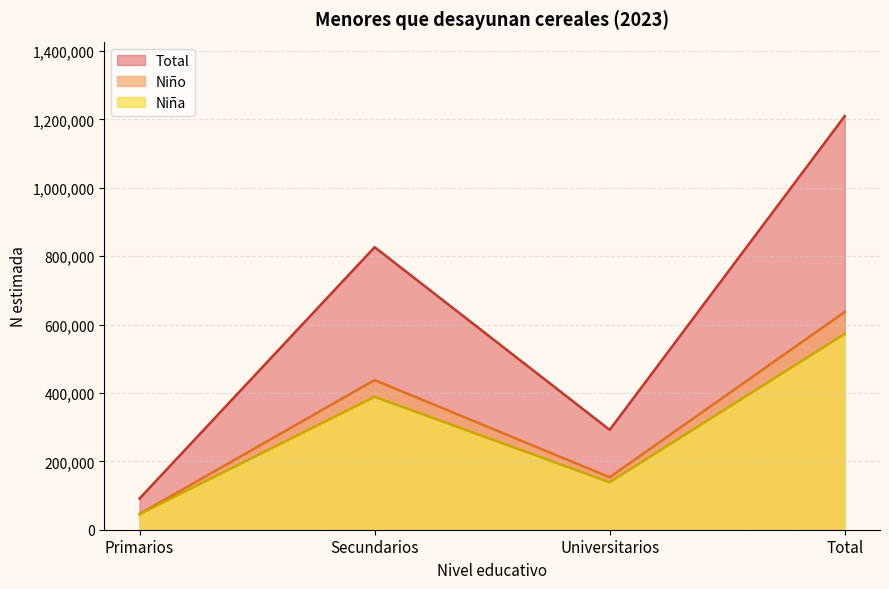

Where is the first local minimum for Total?

Universitarios